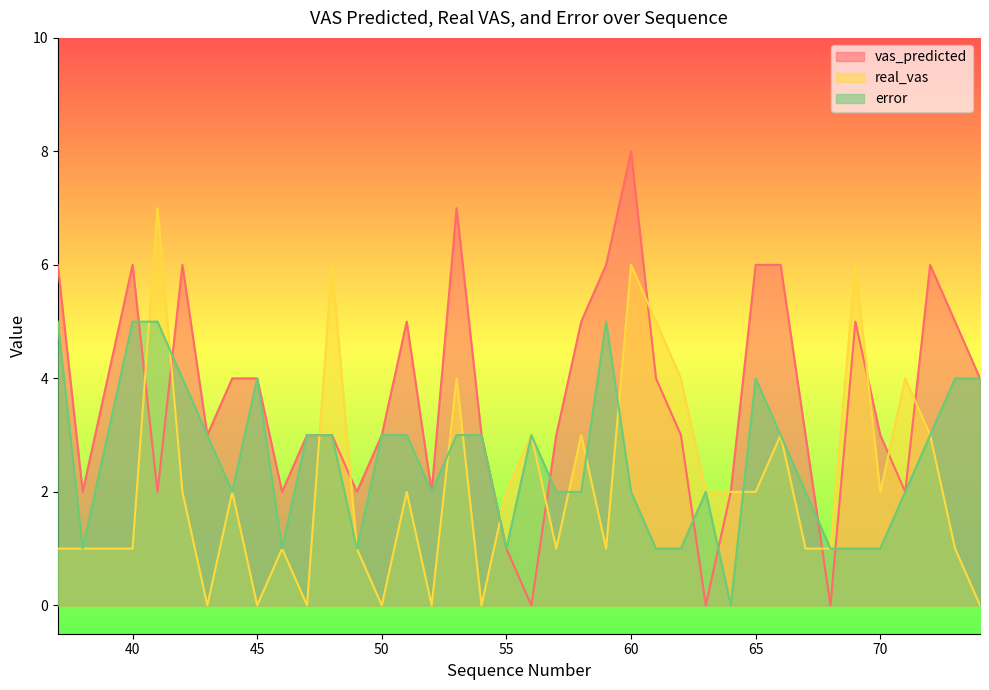

True or false: real_vas and error intersect in this chart.

True